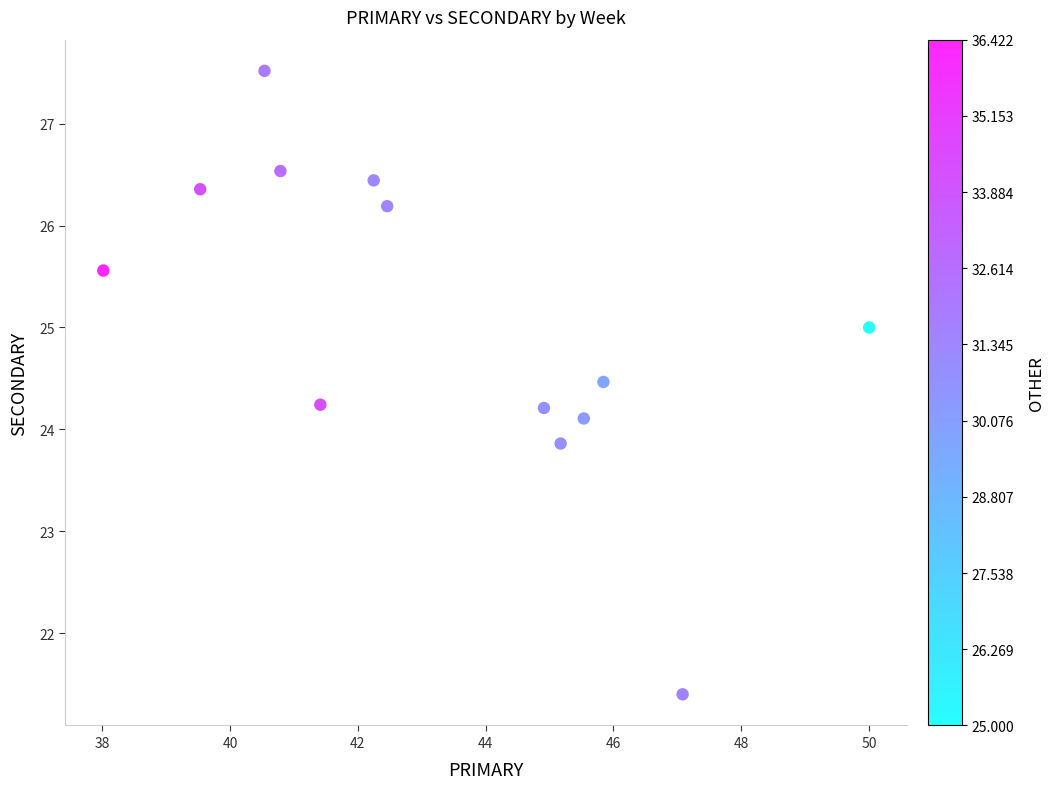

What is the range of Y values (max minus min)?

6.1